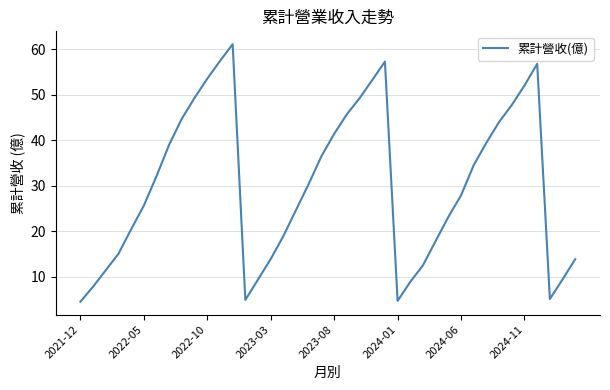

What is the greatest value displayed?

61.1